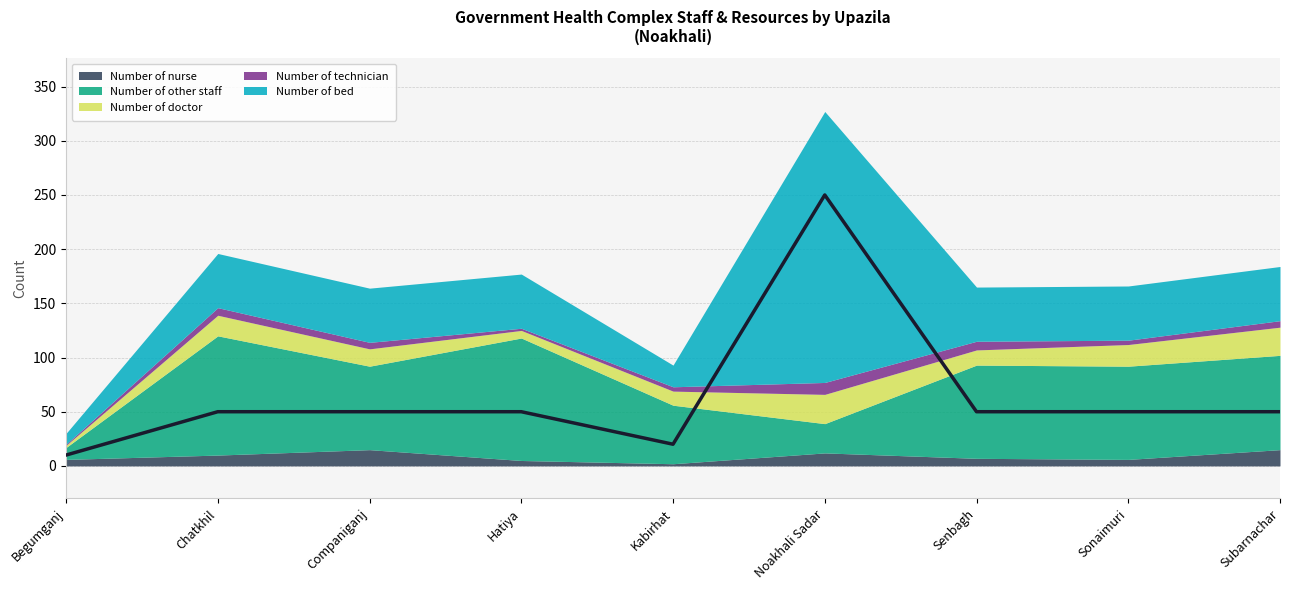

Reading left to right, list all the values displayed in this chart.

Number of nurse: 6	10	15	5	2	12	7	6	15
Number of other staff: 11	110	77	113	54	27	86	86	87
Number of doctor: 2	19	16	7	13	27	14	20	26
Number of technician: 1	7	6	2	4	11	8	4	6
Number of bed: 10	50	50	50	20	250	50	50	50